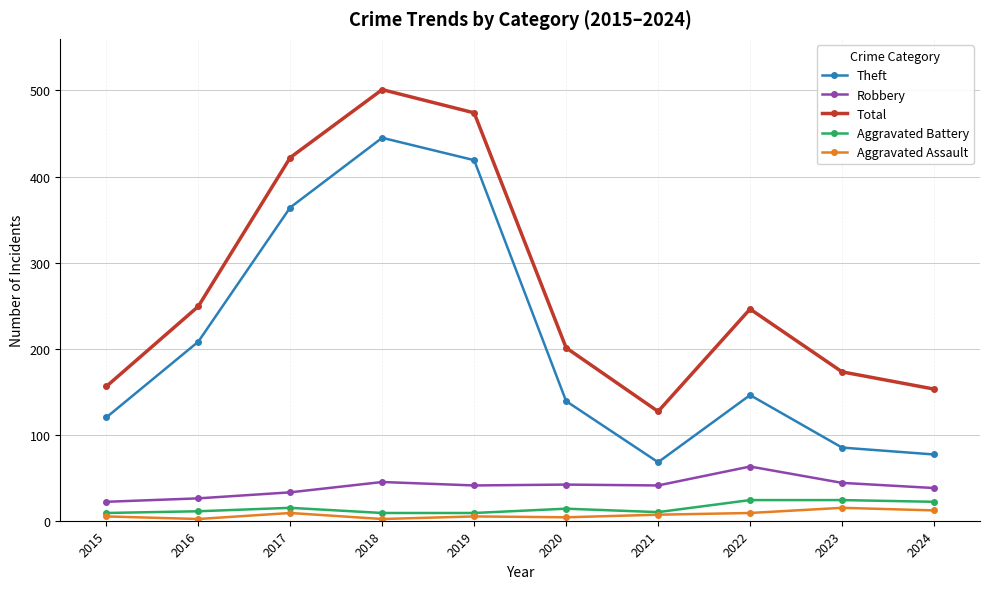

The Robbery series shows 11 at 2017. True or false?

False